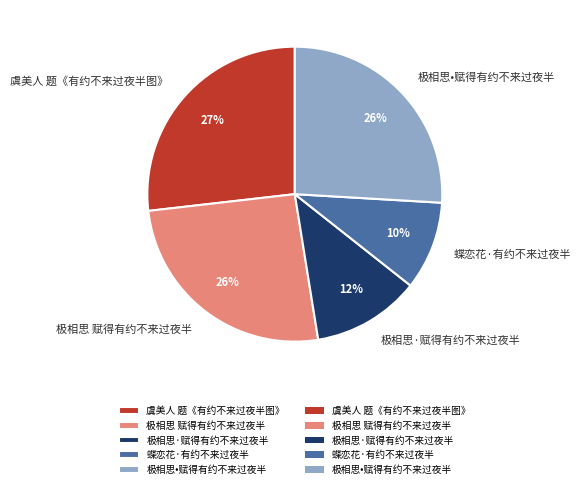

What percentage is the 虞美人 题《有约不来过夜半图》 slice, to the nearest percent?

27%